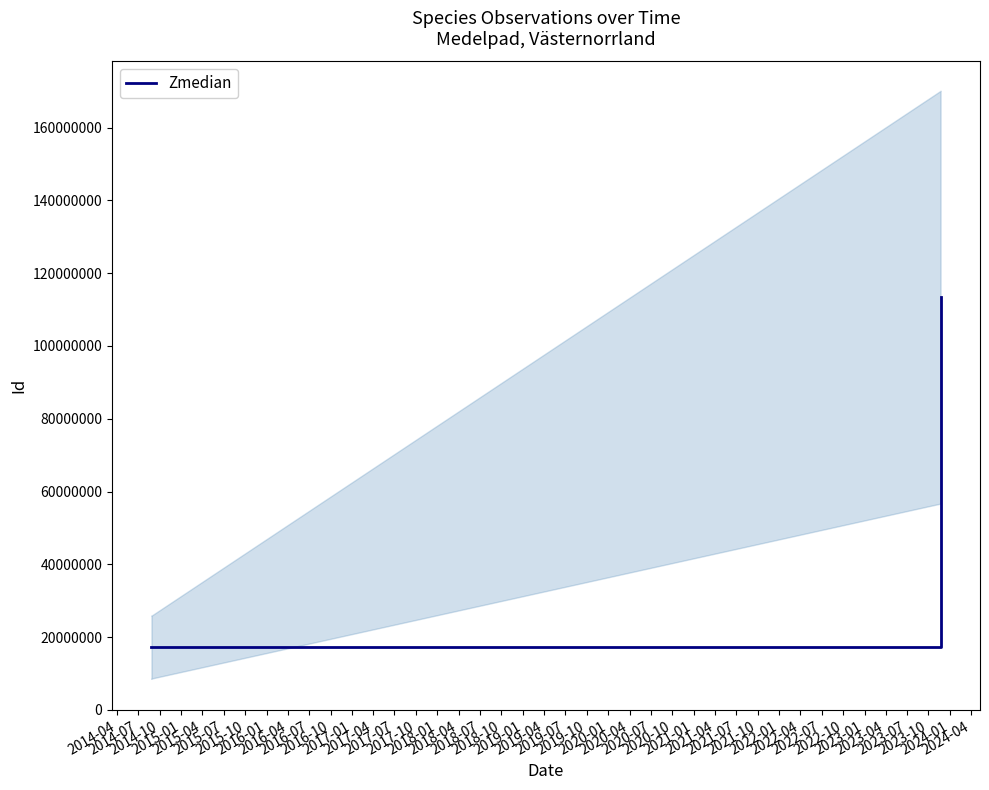

What is the label of the 3rd point from the left?

2014-10